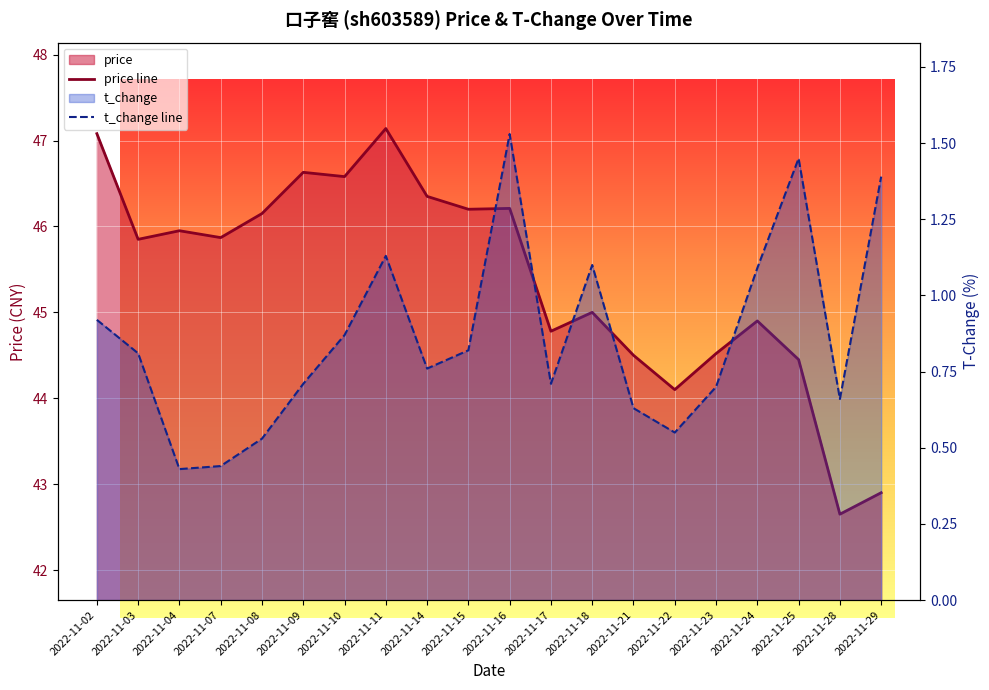

List the labels in order of price line value, smallest first.

2022-11-28, 2022-11-29, 2022-11-22, 2022-11-25, 2022-11-21, 2022-11-23, 2022-11-17, 2022-11-24, 2022-11-18, 2022-11-03, 2022-11-07, 2022-11-04, 2022-11-08, 2022-11-15, 2022-11-16, 2022-11-14, 2022-11-10, 2022-11-09, 2022-11-02, 2022-11-11